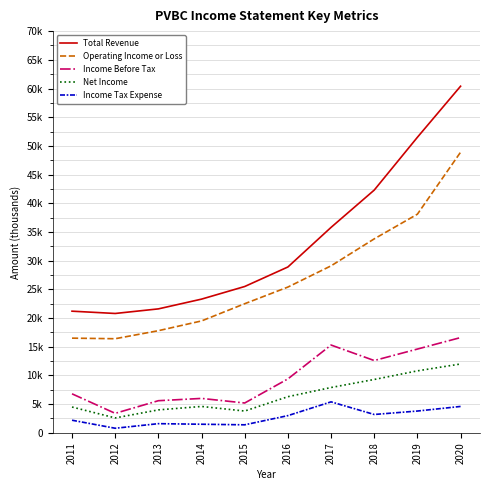

What is the value of the Net Income point at the 4th from the left?

4600